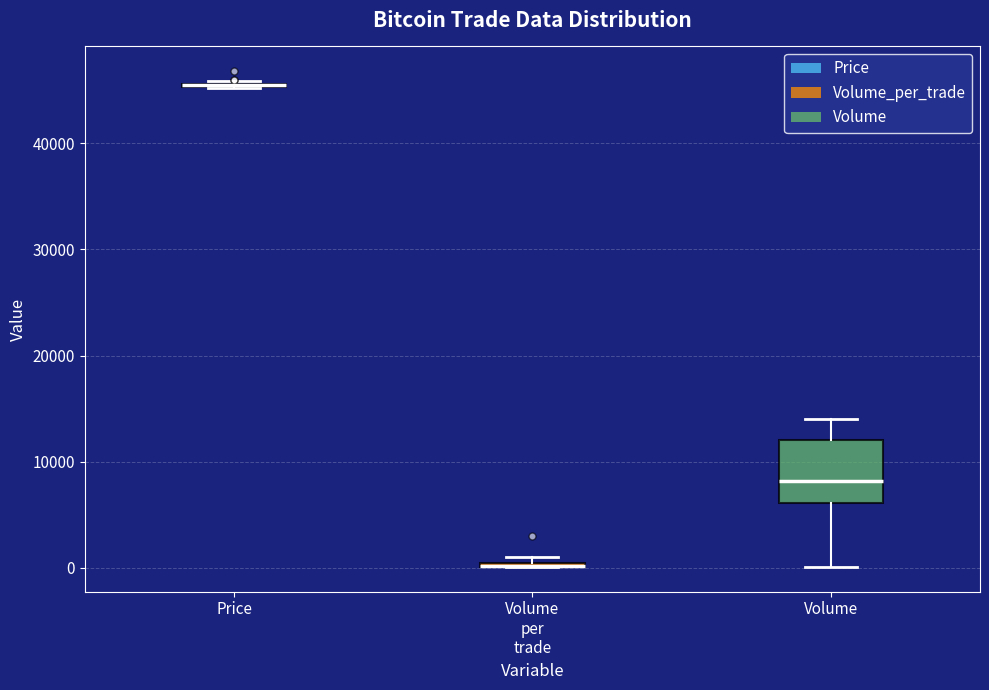

Where is the lower edge of the box for Volume per trade on the y-axis? The values are not printed on the chart, so give them approximately, as read against the axis.

0